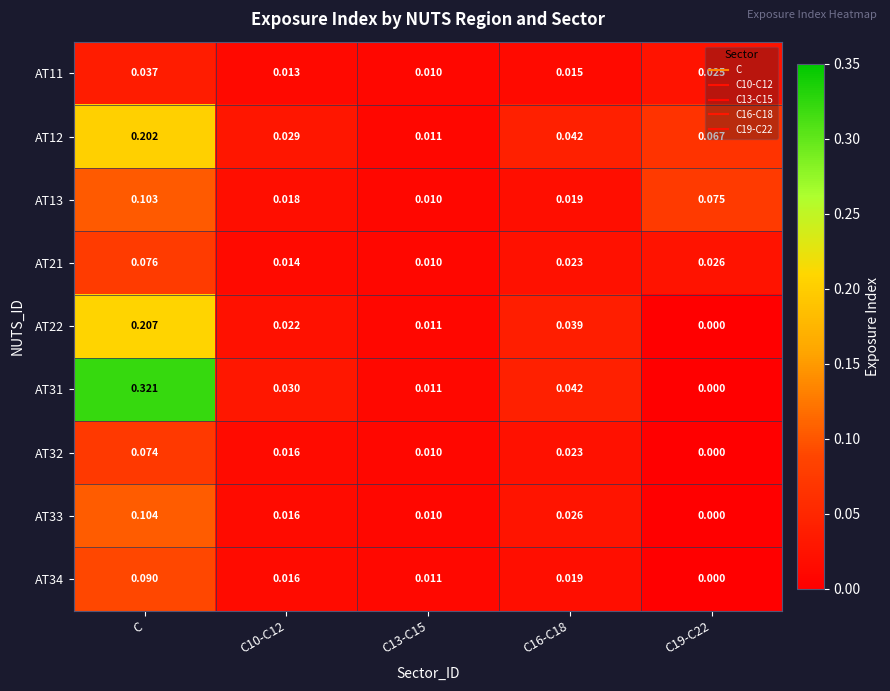

Count the number of data series in this chart.

9